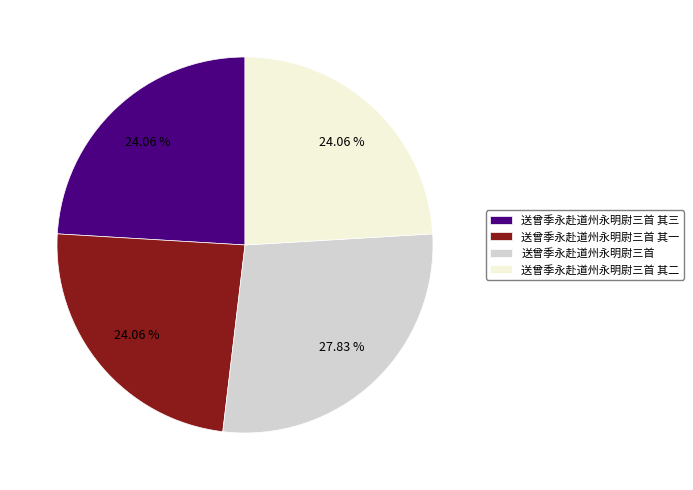

To the nearest percent, what is the average slice percentage?

25%